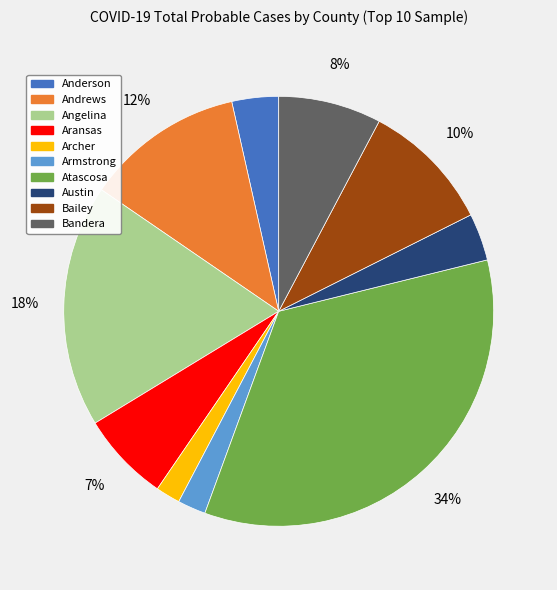

Is there any slice that represents more than half of the pie?

No